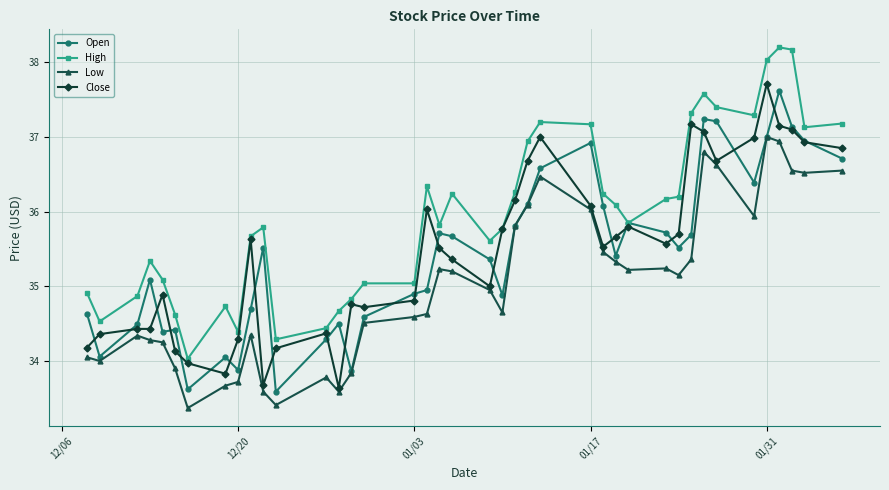

What is the minimum value shown in the chart?

33.4